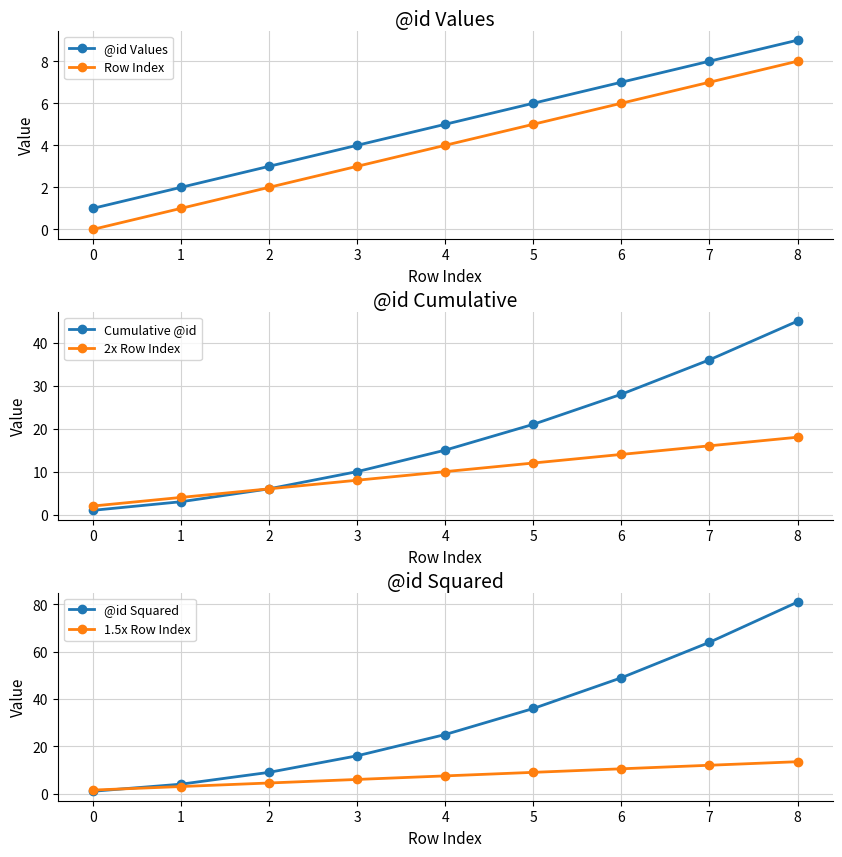

How many series are shown in this chart?

6